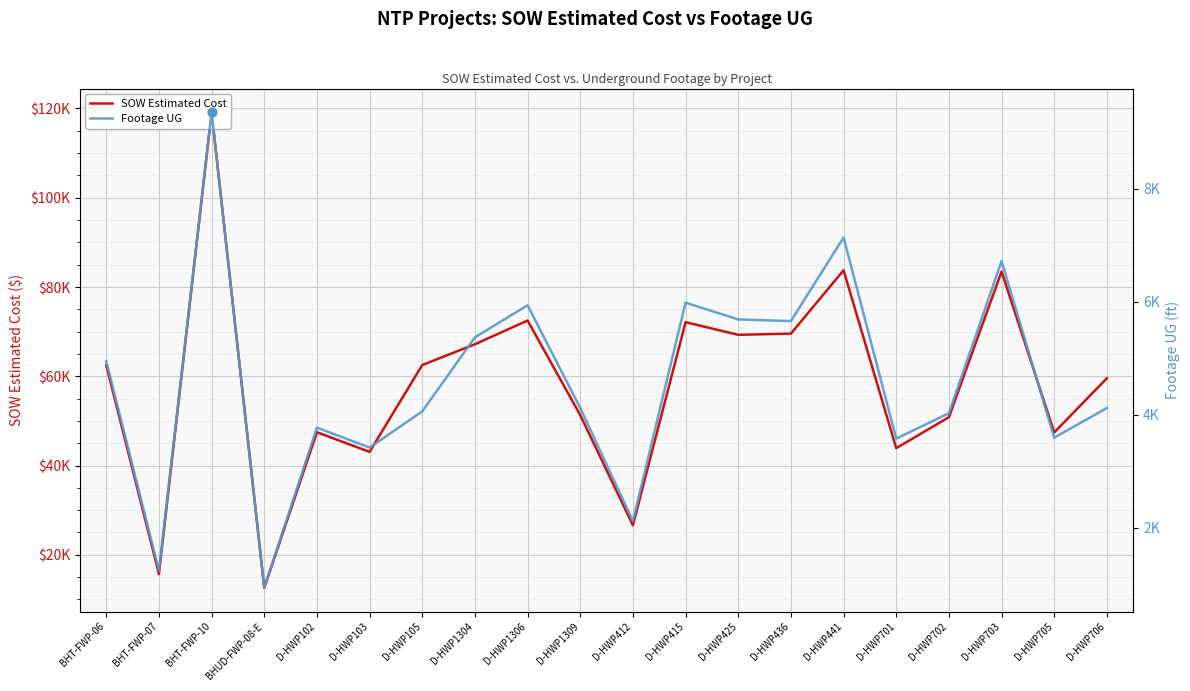

At which category is the sum across all series the highest?

BHT-FWP-10